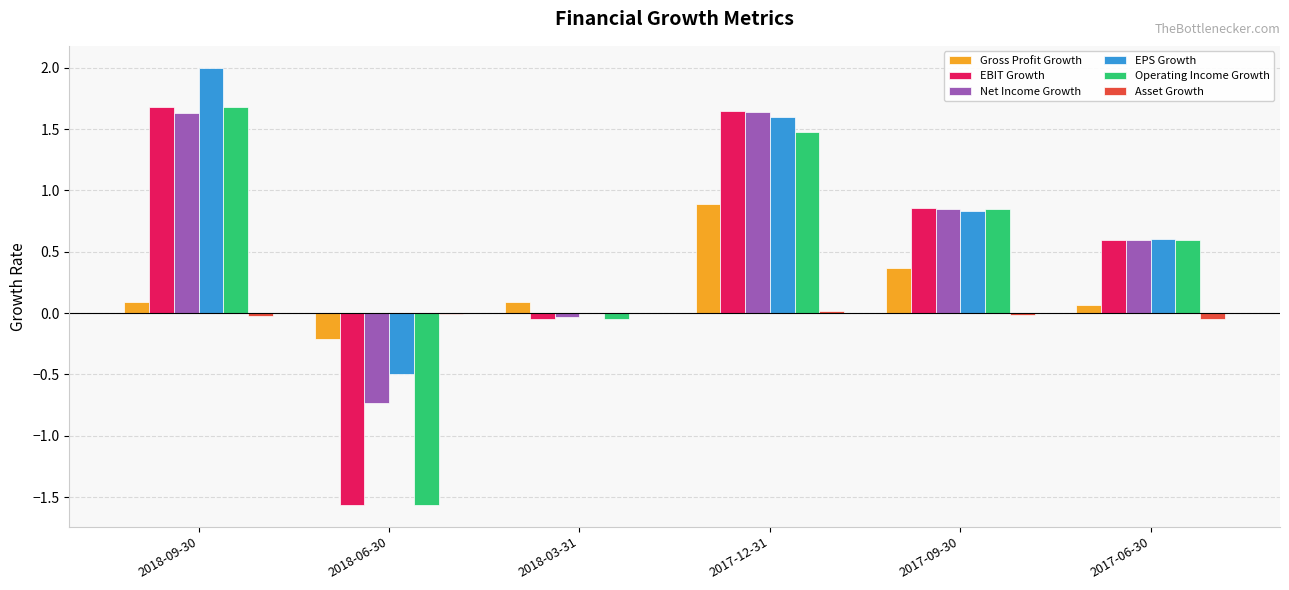

What is the greatest value displayed?

2.0